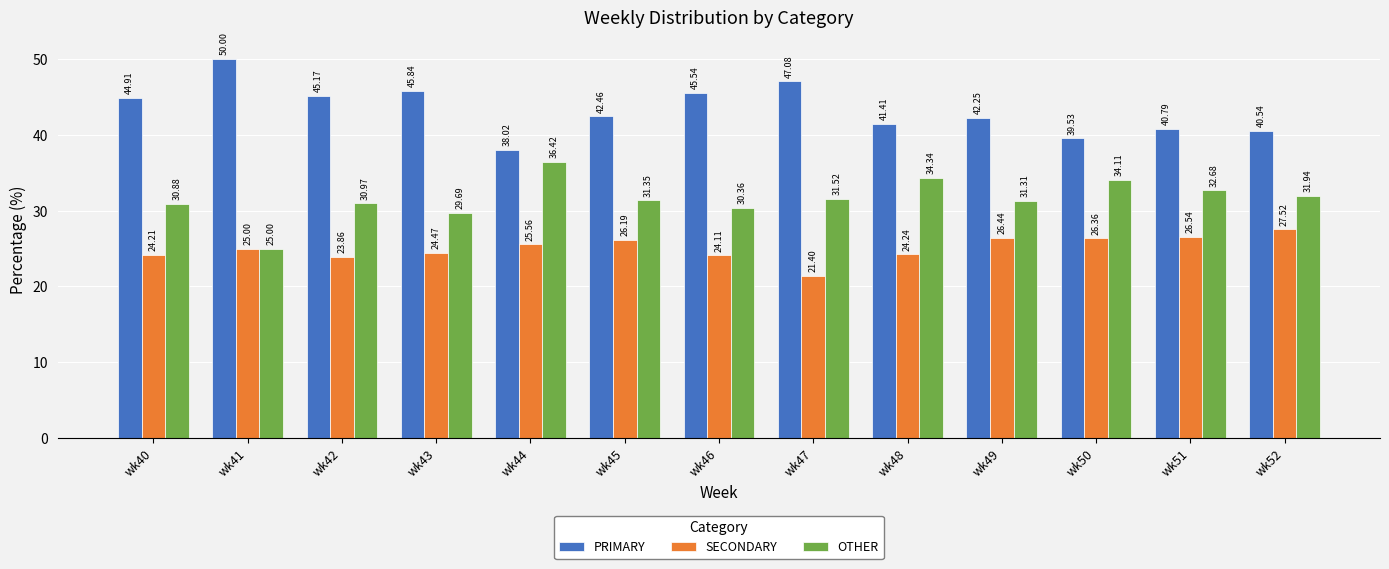

The PRIMARY series shows 40.8 at wk51. True or false?

True